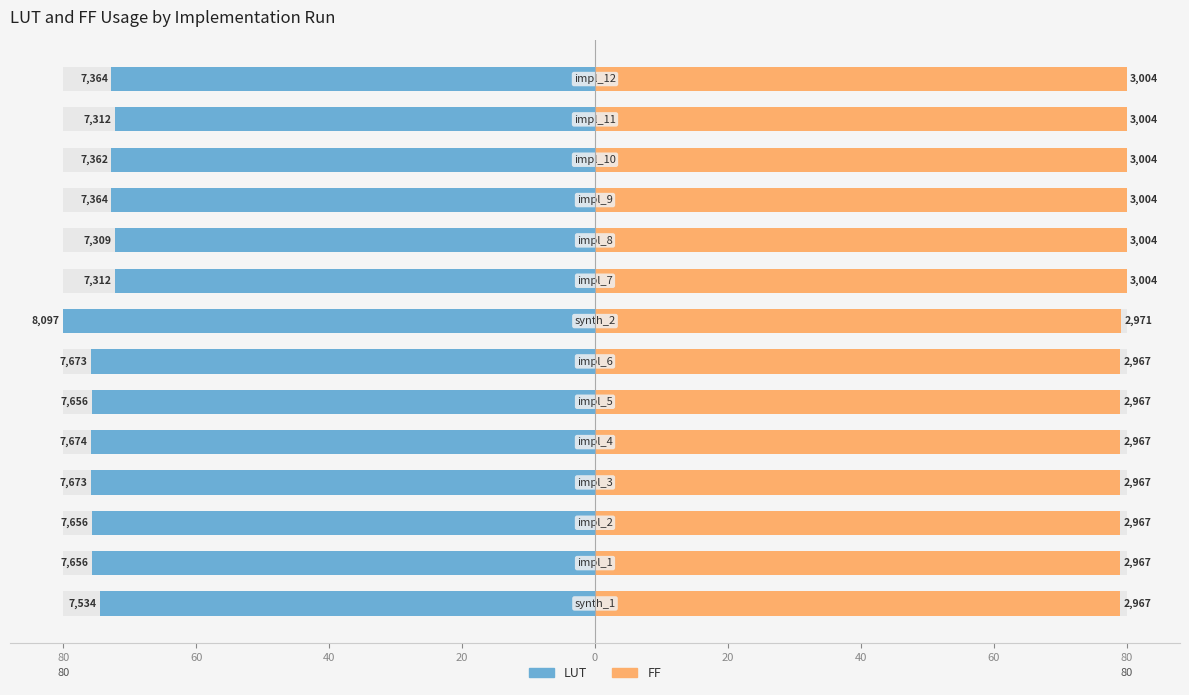

Is it true that FF equals 131.8 at 40?

False